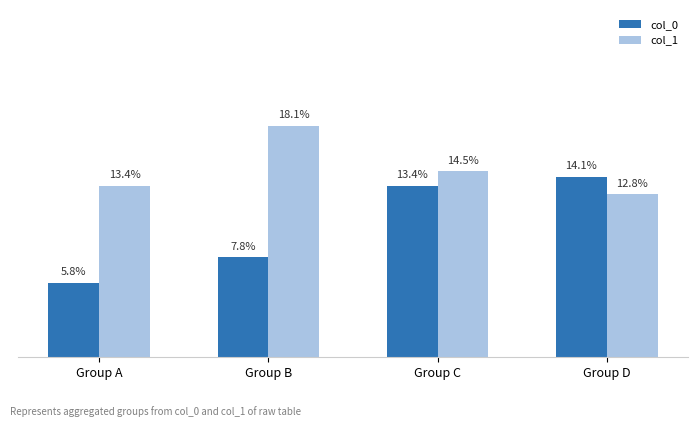

The col_0 series shows 1.3 at Group A. True or false?

False